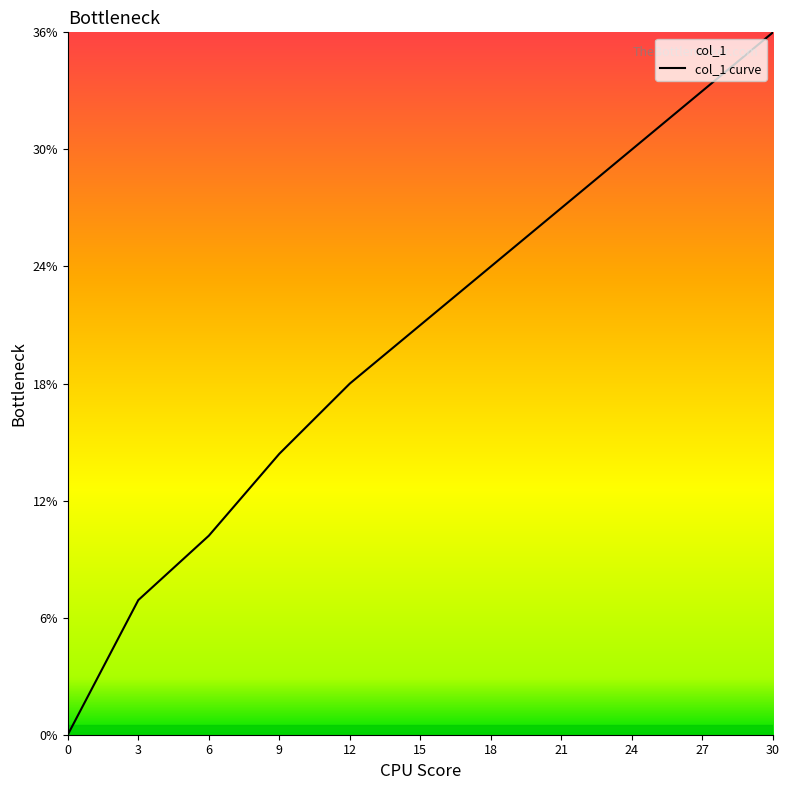

What is the sum of all values?

220.5